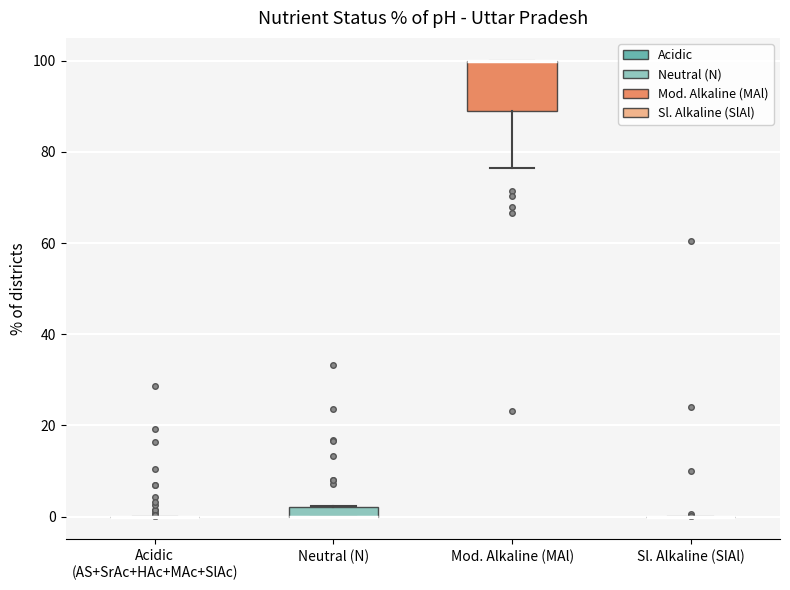

Where is the lower edge of the box for Mod. Alkaline (MAl) on the y-axis? The values are not printed on the chart, so give them approximately, as read against the axis.

88